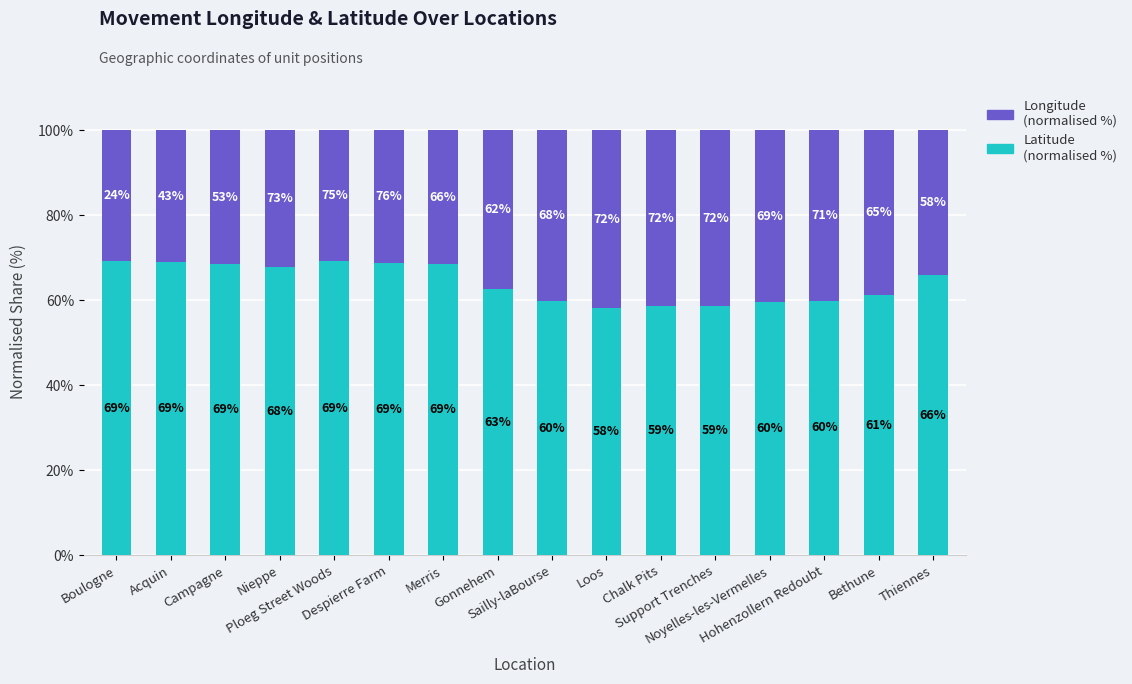

Are the bars horizontal?

No